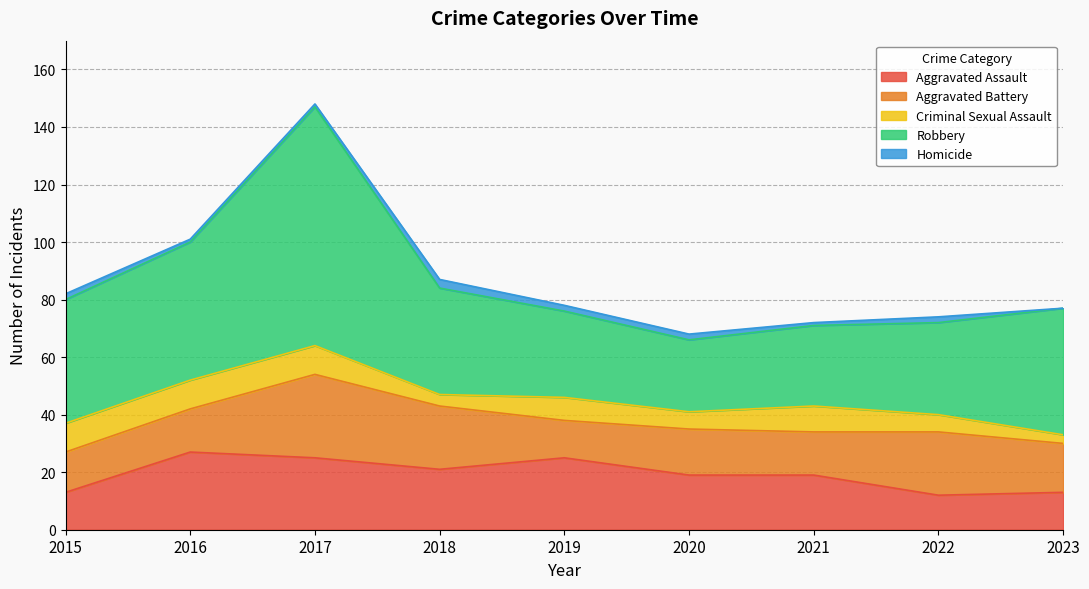

What is the difference between the maximum and second lowest values in the Homicide series?

2